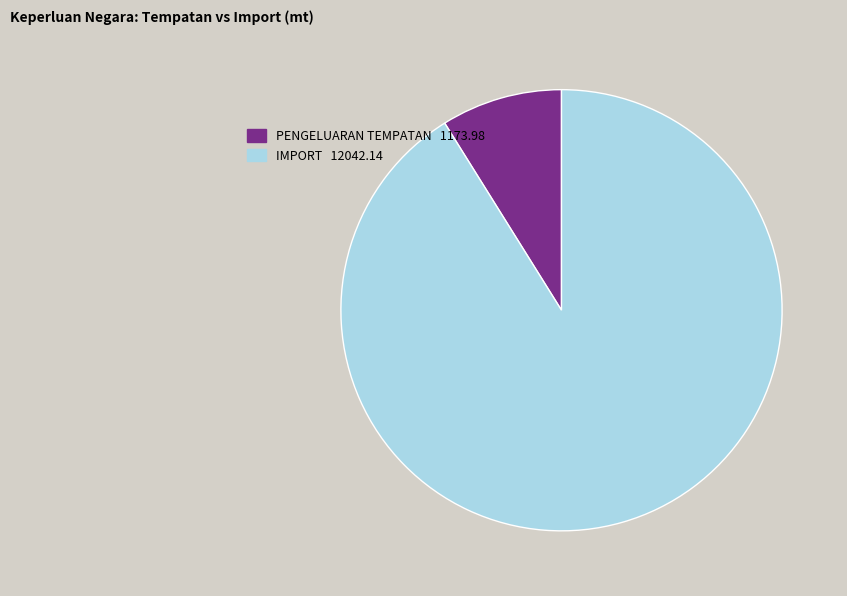

Between IMPORT 12042.14 and PENGELUARAN TEMPATAN 1173.98, which is larger?

IMPORT 12042.14